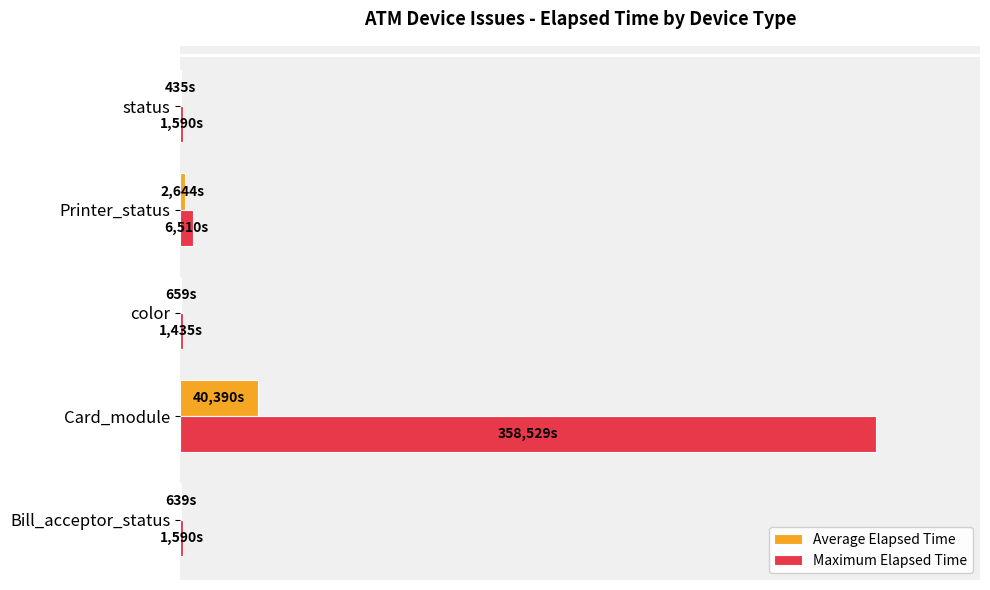

What are all the series names shown in the legend?

Average Elapsed Time, Maximum Elapsed Time